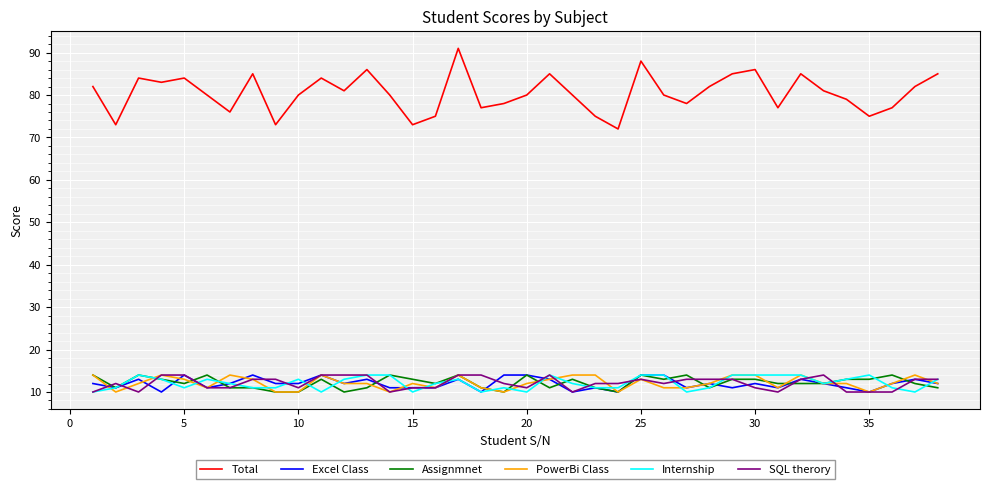

True or false: Internship and Total cross at least once.

False